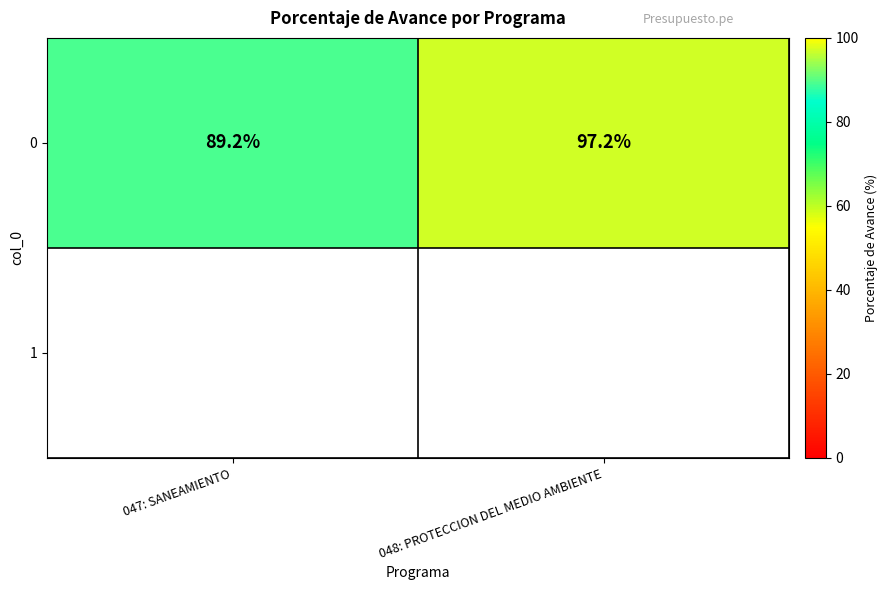

Reading right to left, list all the values displayed in this chart.

048: PROTECCION DEL MEDIO AMBIENTE=97.2	047: SANEAMIENTO=89.2